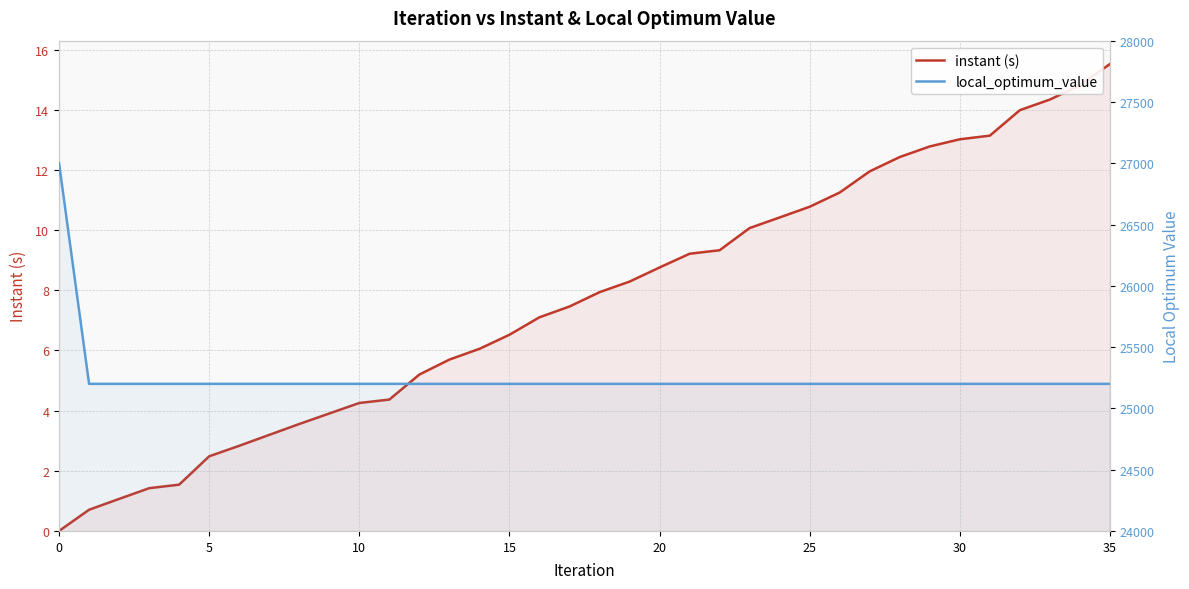

What is the value of the local_optimum_value point at the 36th from the left?

25200.0